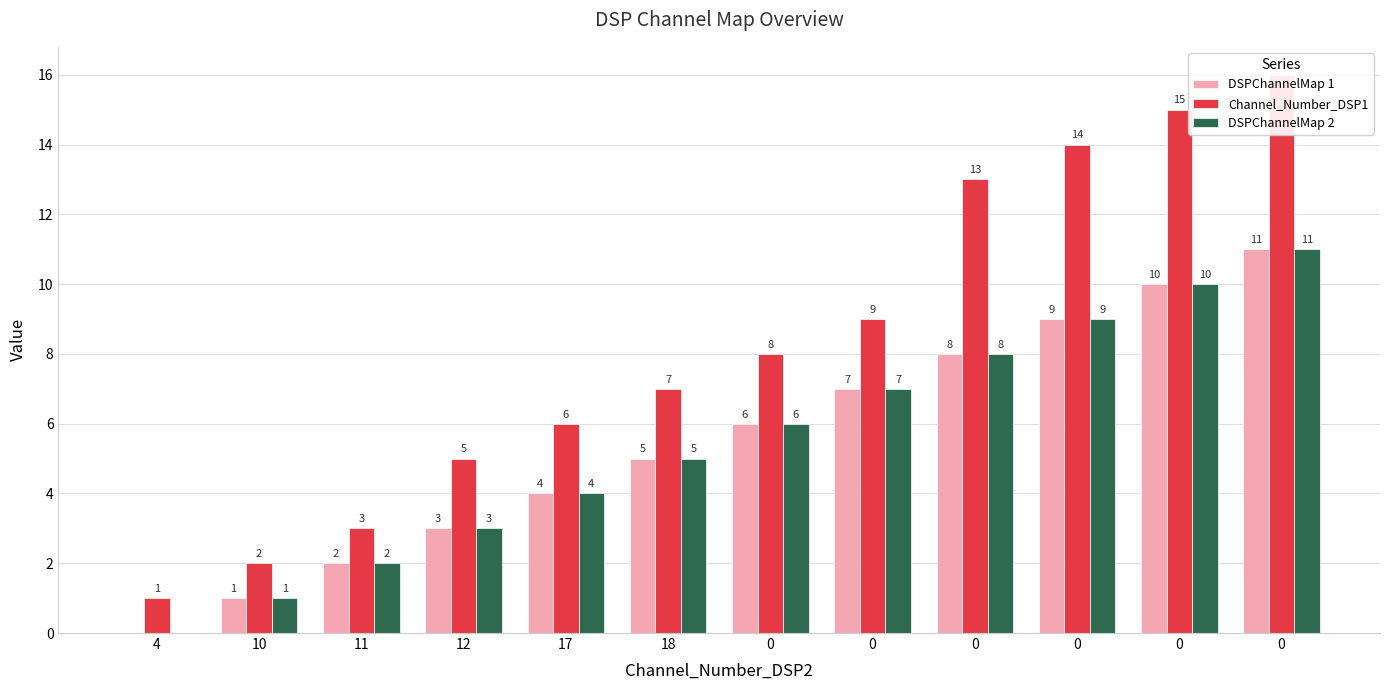

What is the difference between the highest and lowest values at 0?

2